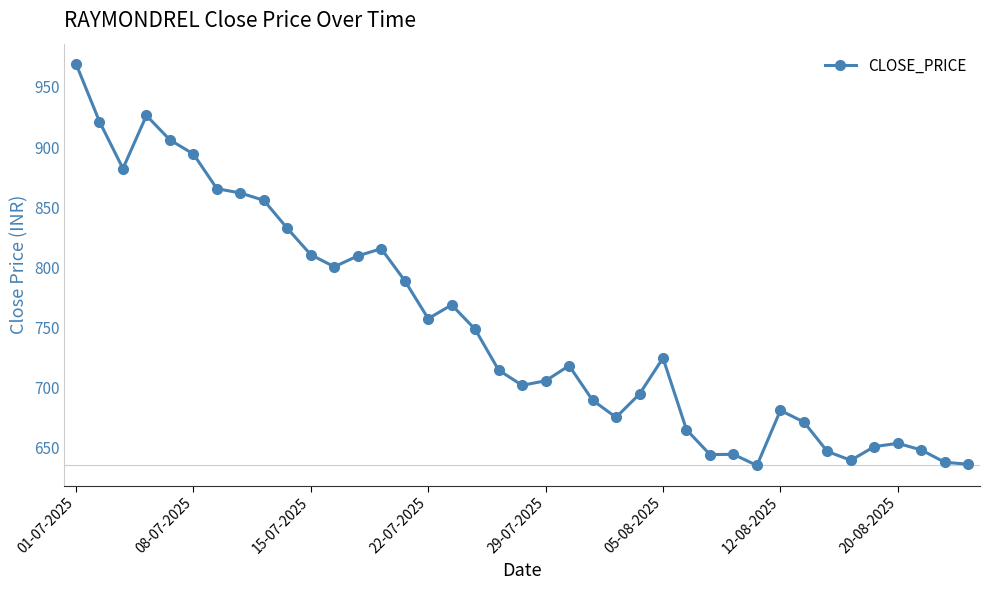

What is the value of the 31st point from the left?

681.1